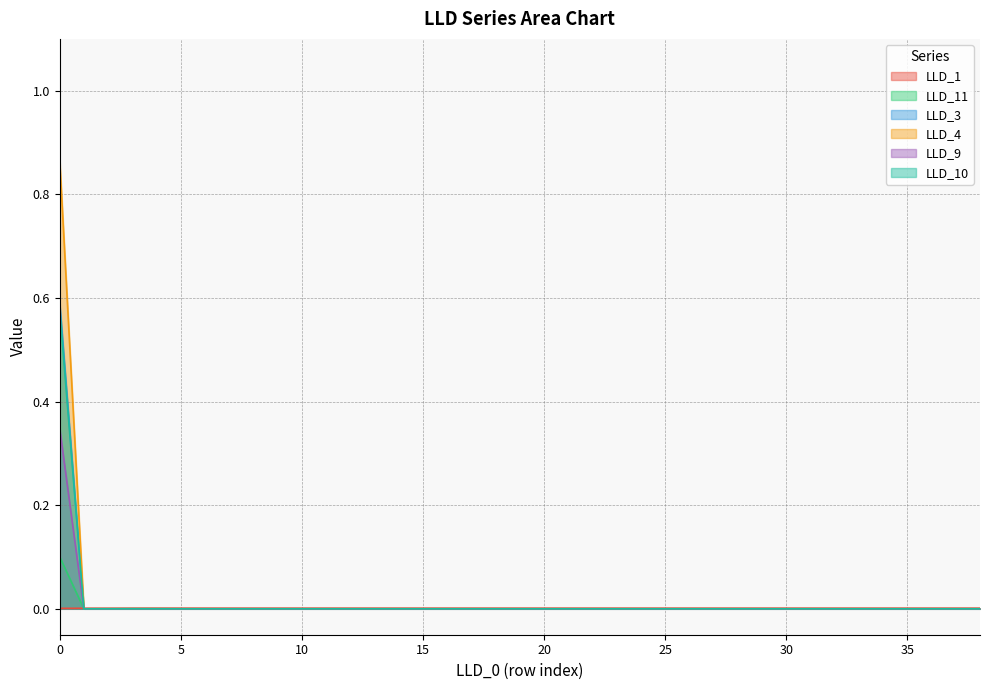

Which series has the largest range (max minus min)?

LLD_4